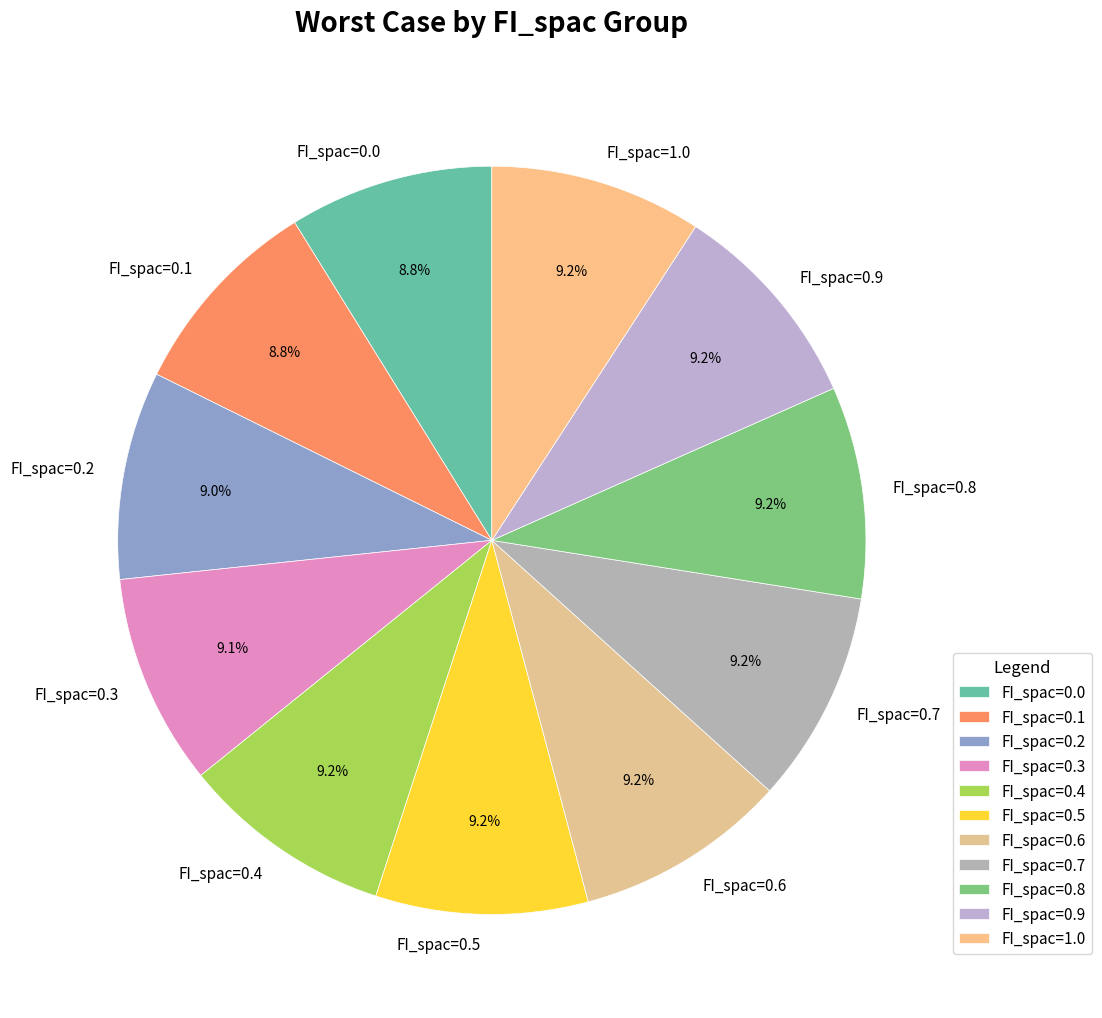

The FI_spac=0.7 slice represents 9% of the pie. True or false?

True